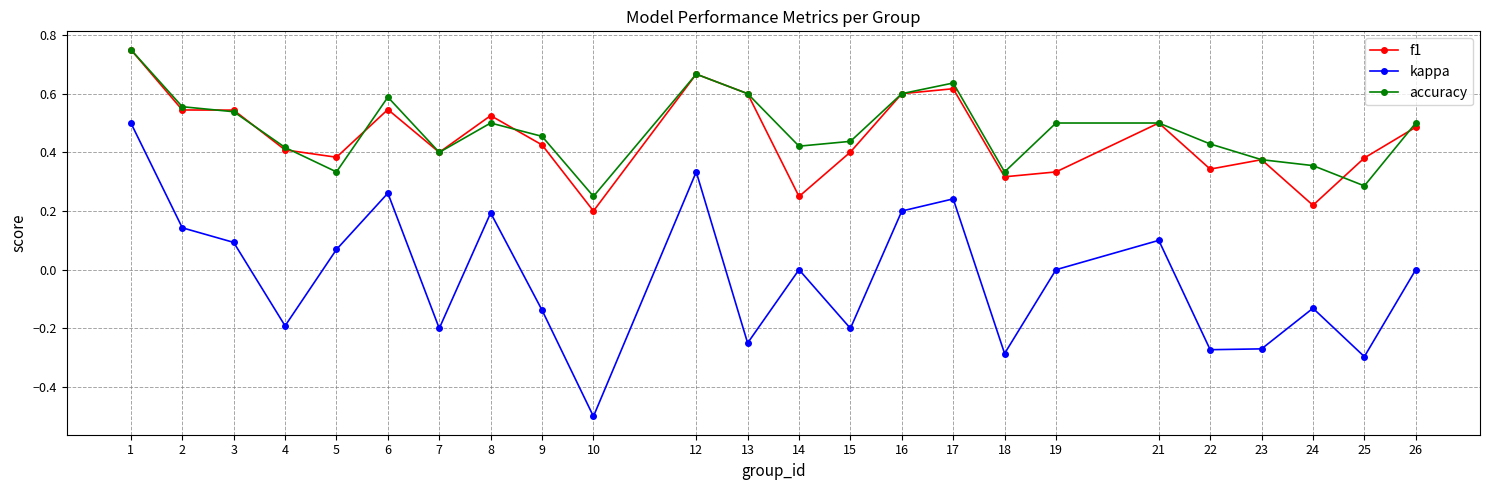

What are all the series names shown in the legend?

f1, kappa, accuracy